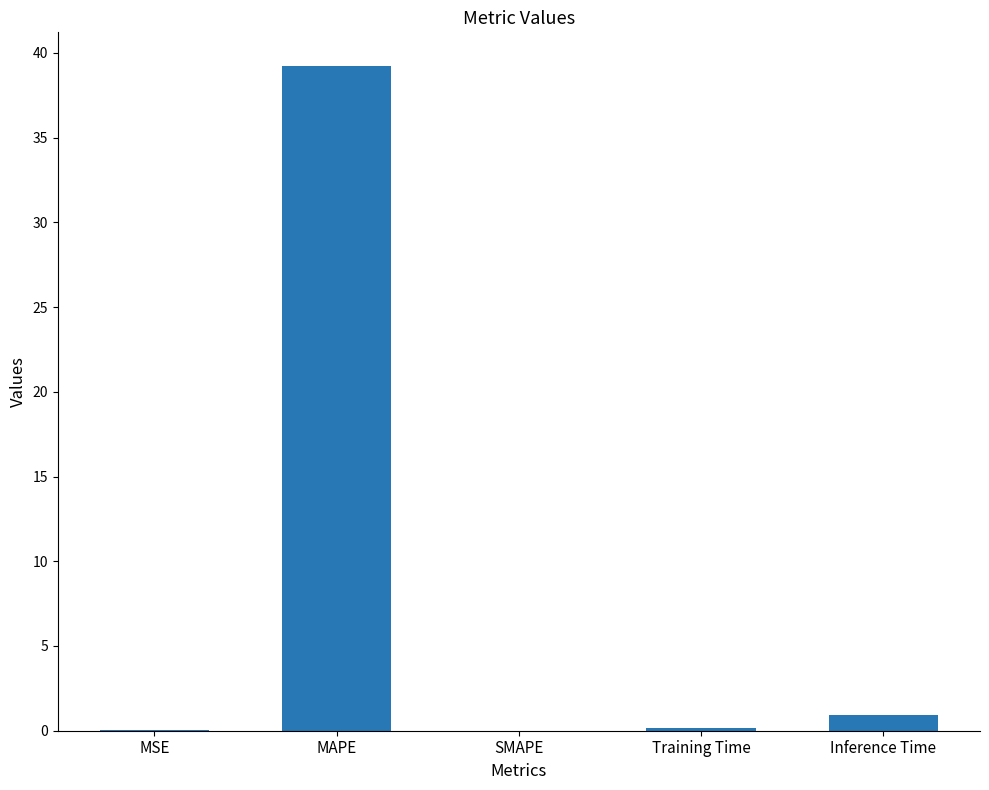

The chart shows a value of 19.1 at SMAPE. True or false?

False